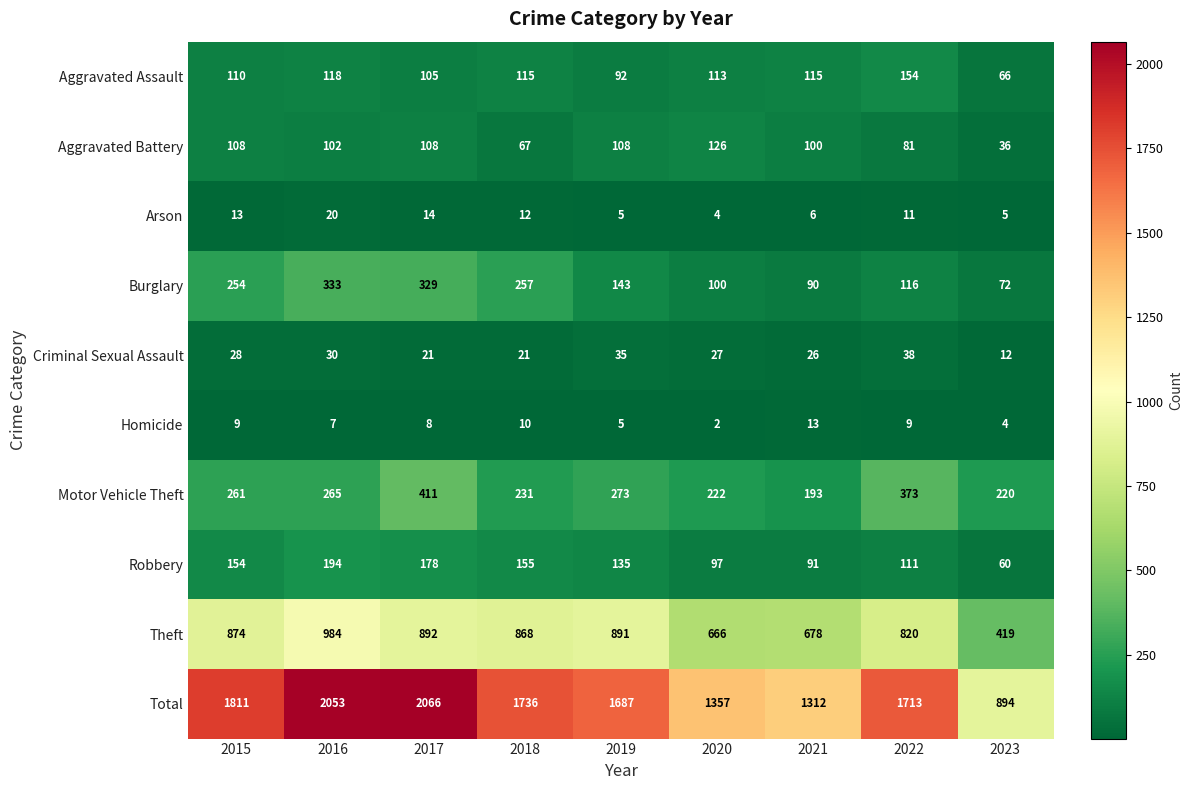

At which label is Homicide closest to 7?

2016